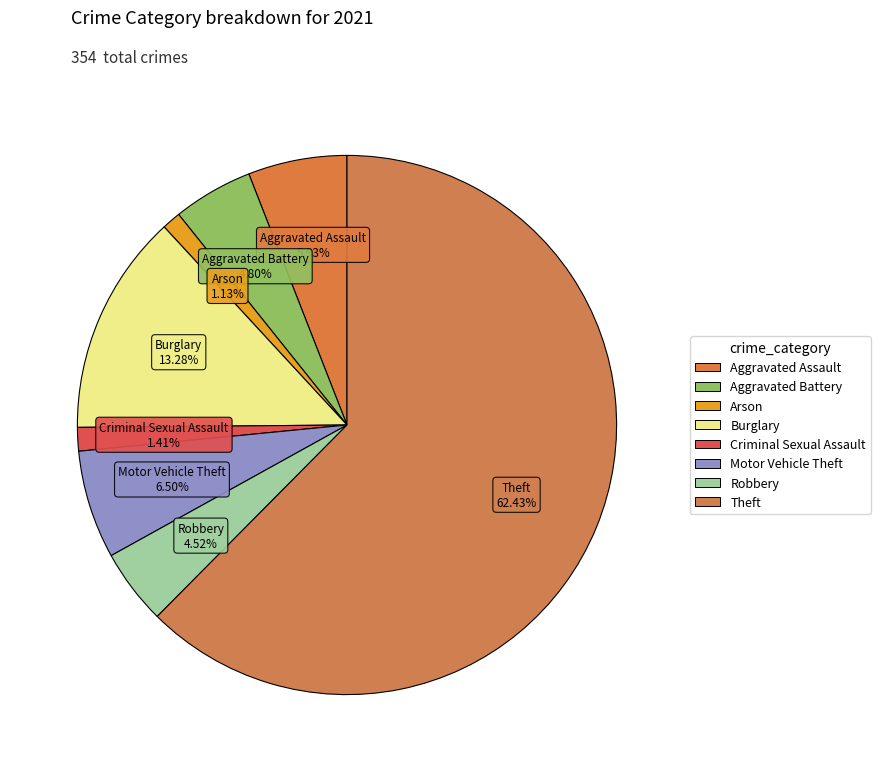

Is the sum of Criminal Sexual Assault and Robbery greater than half?

No